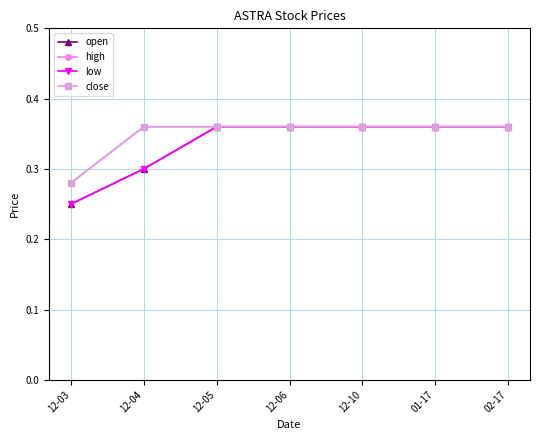

What is the average value of the close series?

0.3